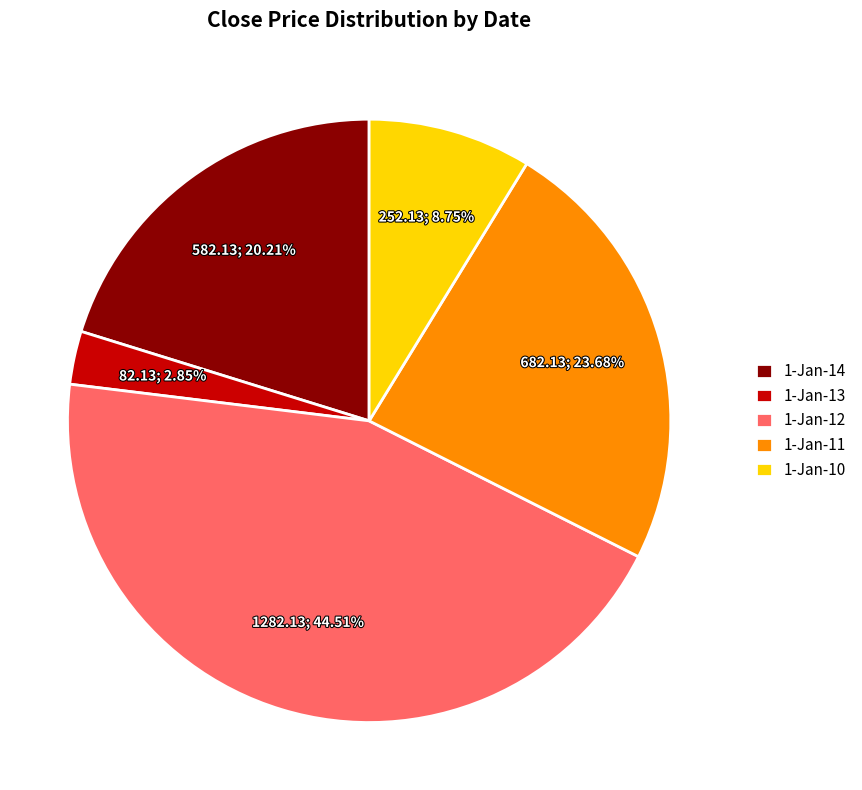

Does 1-Jan-13 represent more than half of the total?

No